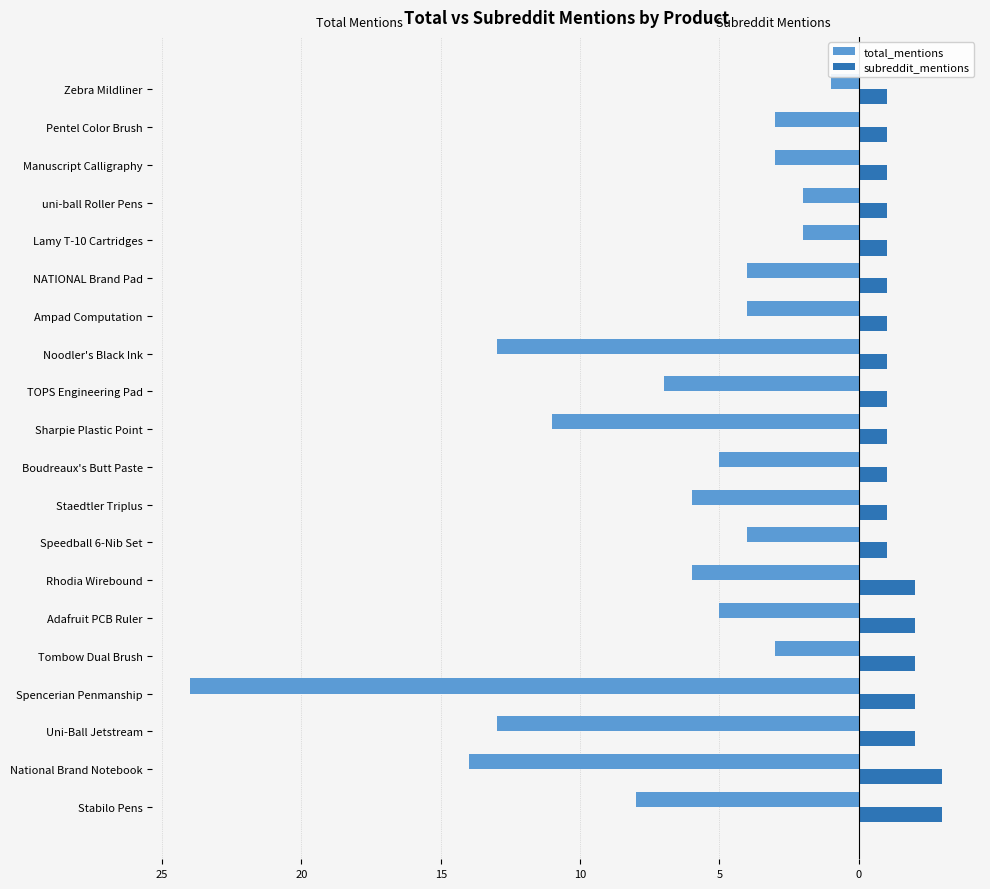

What are all the series names shown in the legend?

total_mentions, subreddit_mentions